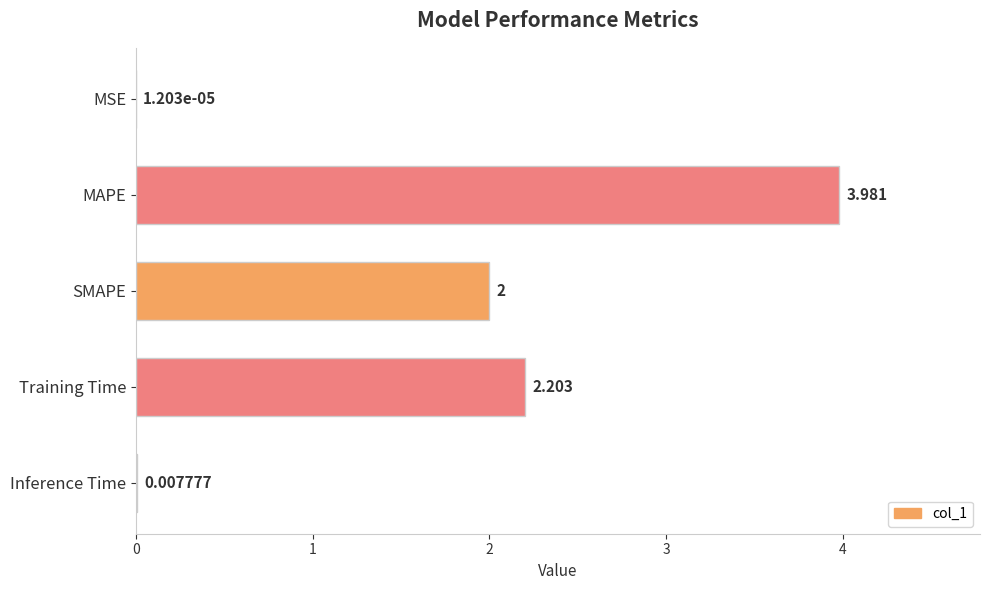

How many data points does each series have?

5